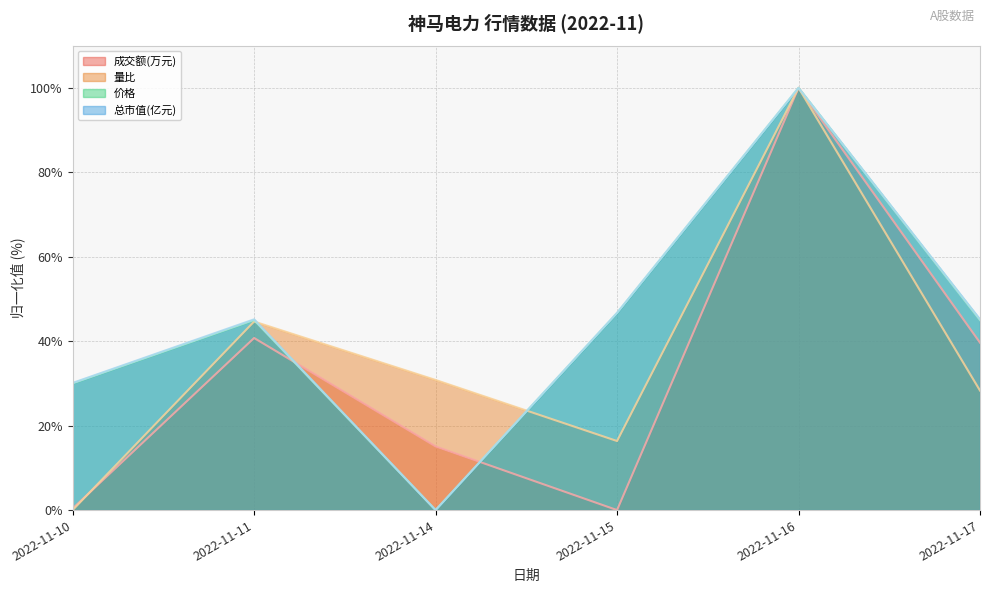

What is the maximum value shown in the chart?

100.0